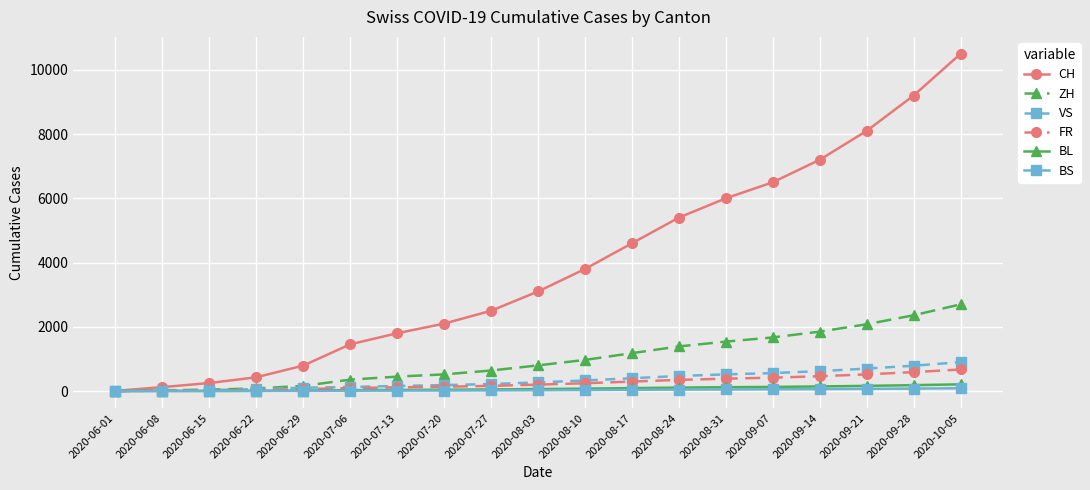

Where is CH nearest to the value 5253?

2020-08-24